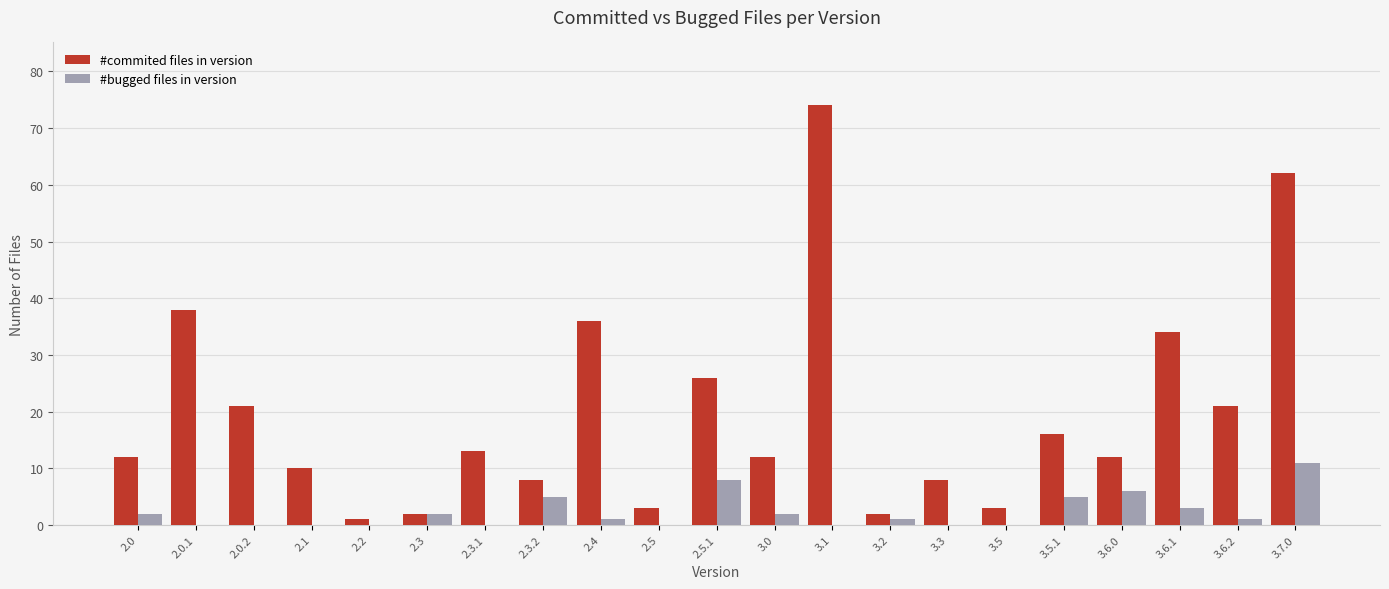

How many series are shown in this chart?

2